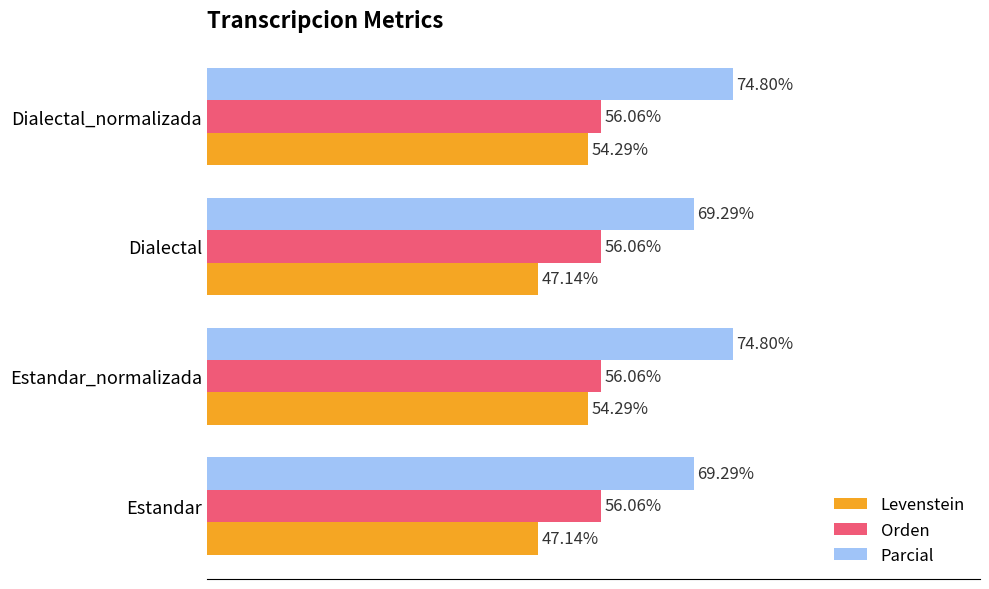

Which series changed the most between Estandar and Dialectal_normalizada?

Levenstein